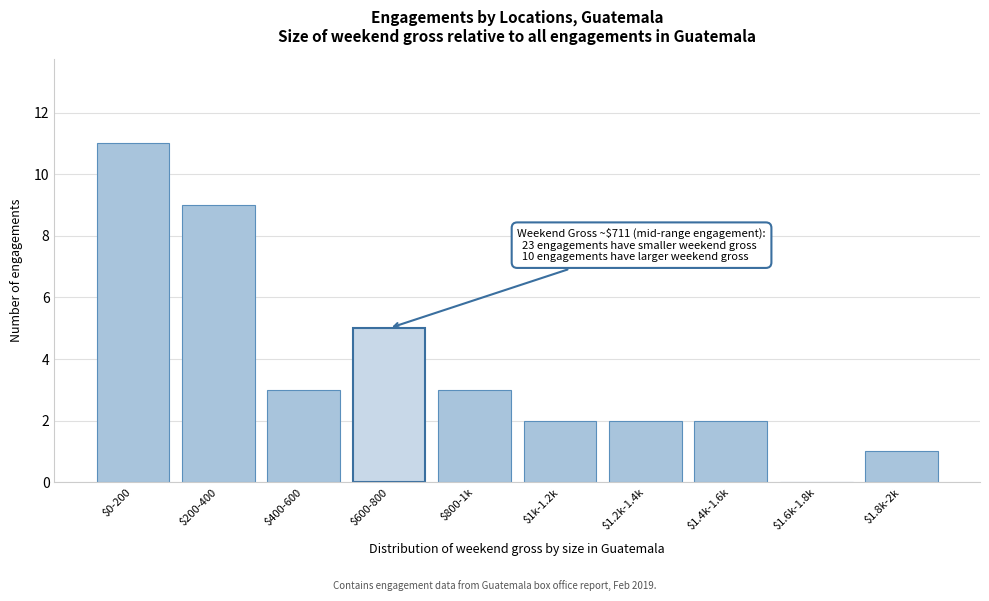

What is the sum of all values?

38